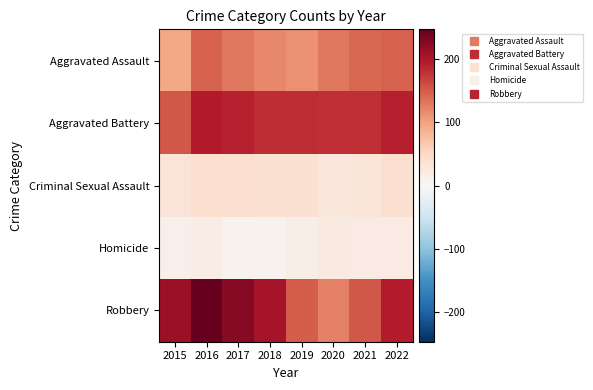

List the series in order of their peak value, highest first.

Robbery, Aggravated Battery, Aggravated Assault, Criminal Sexual Assault, Homicide